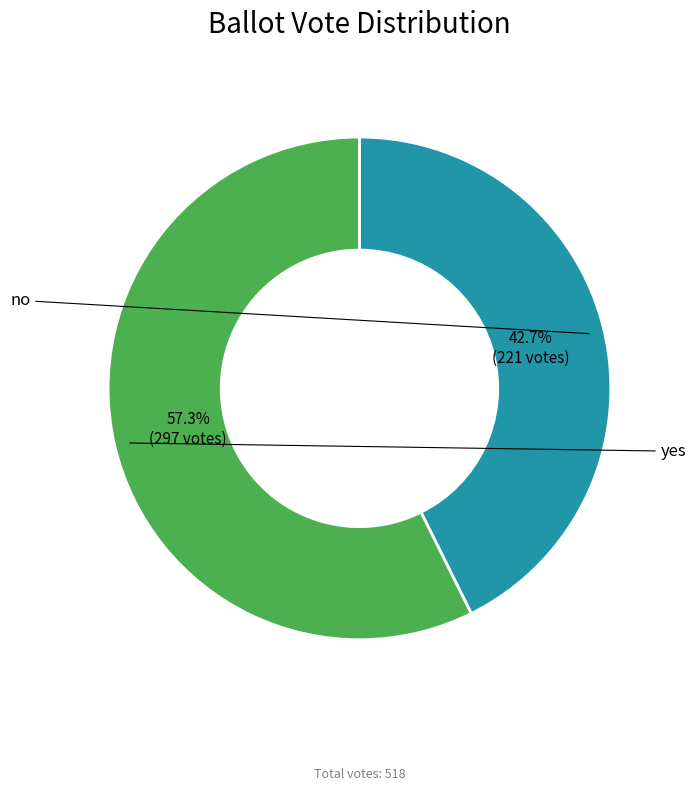

To the nearest percent, what portion does yes represent?

57%